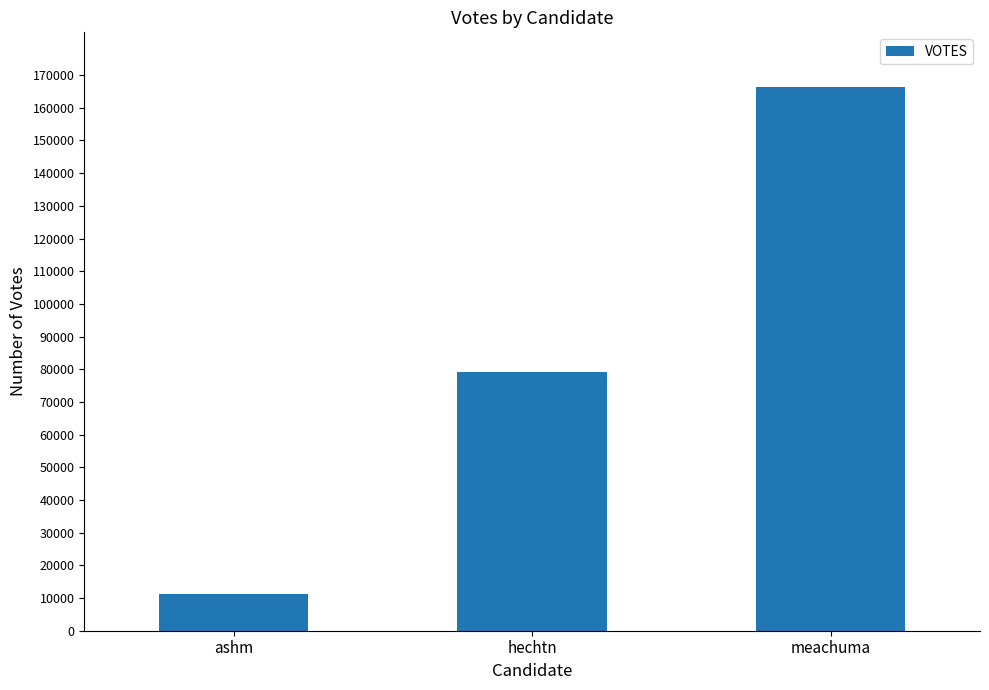

List the labels in order of value, largest first.

meachuma, hechtn, ashm